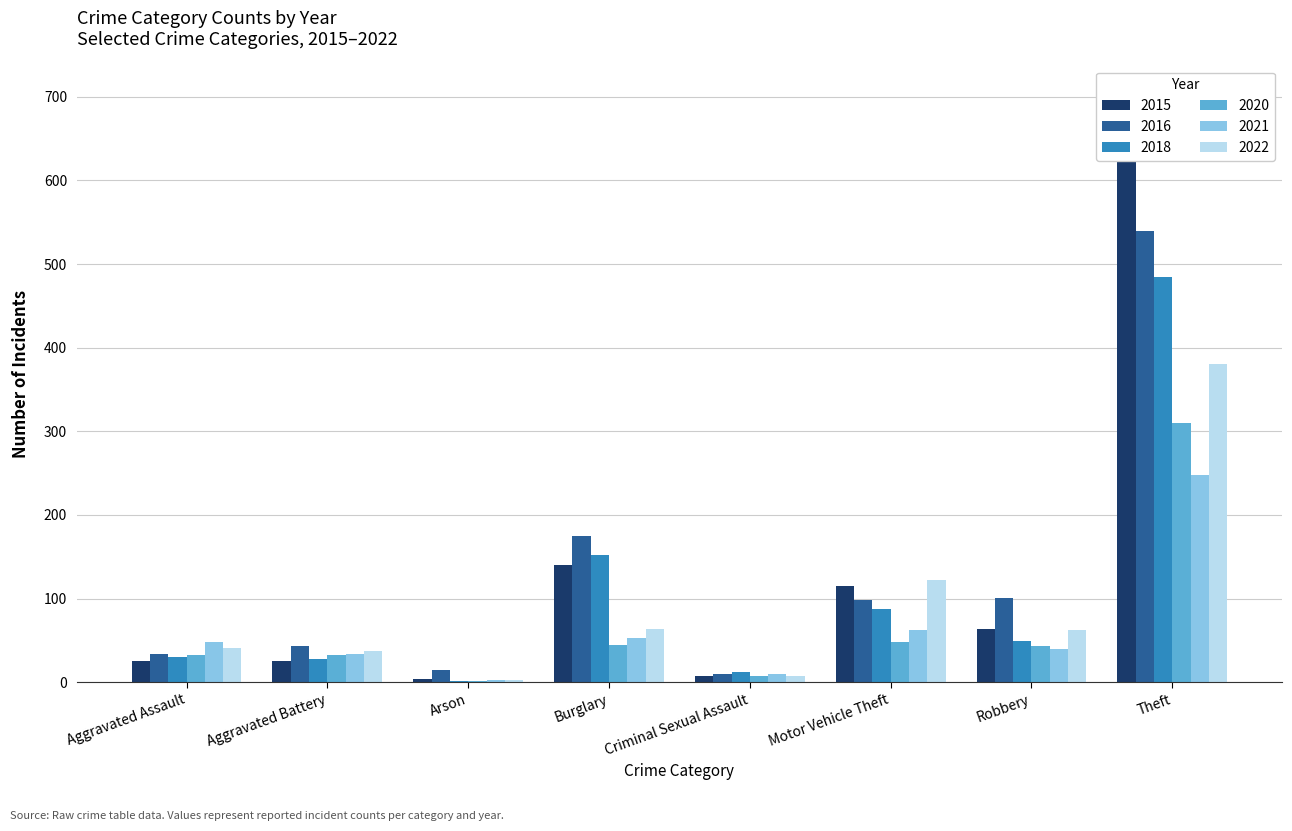

What is the sum of all 2018 values?

846